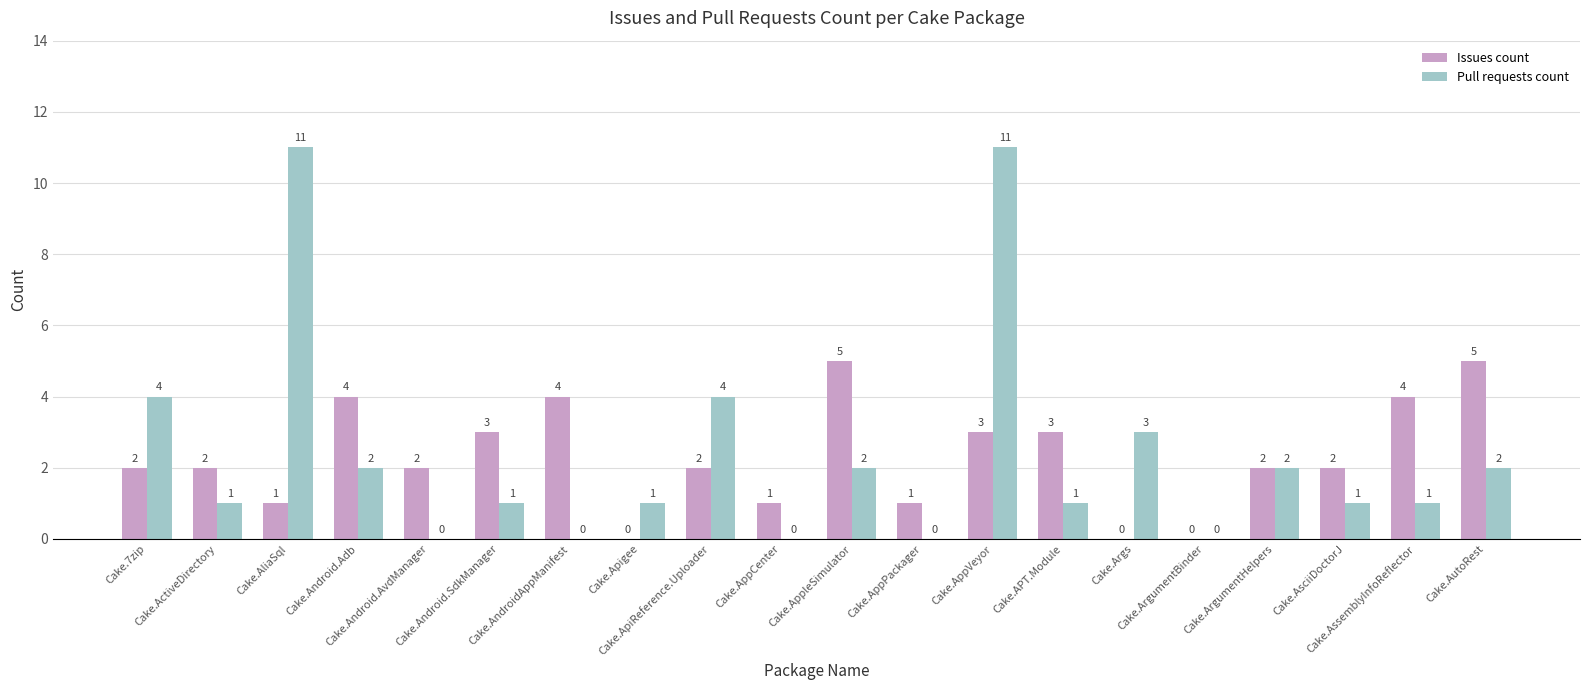

How many groups of bars are there?

20